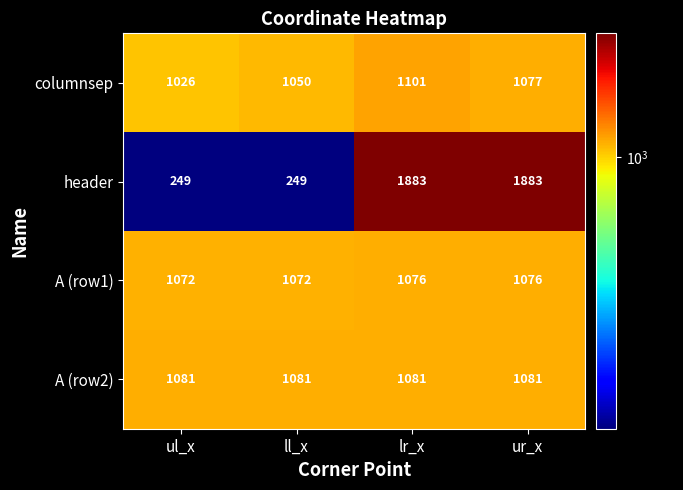

Count the header values in the range 249 to 1883.

4